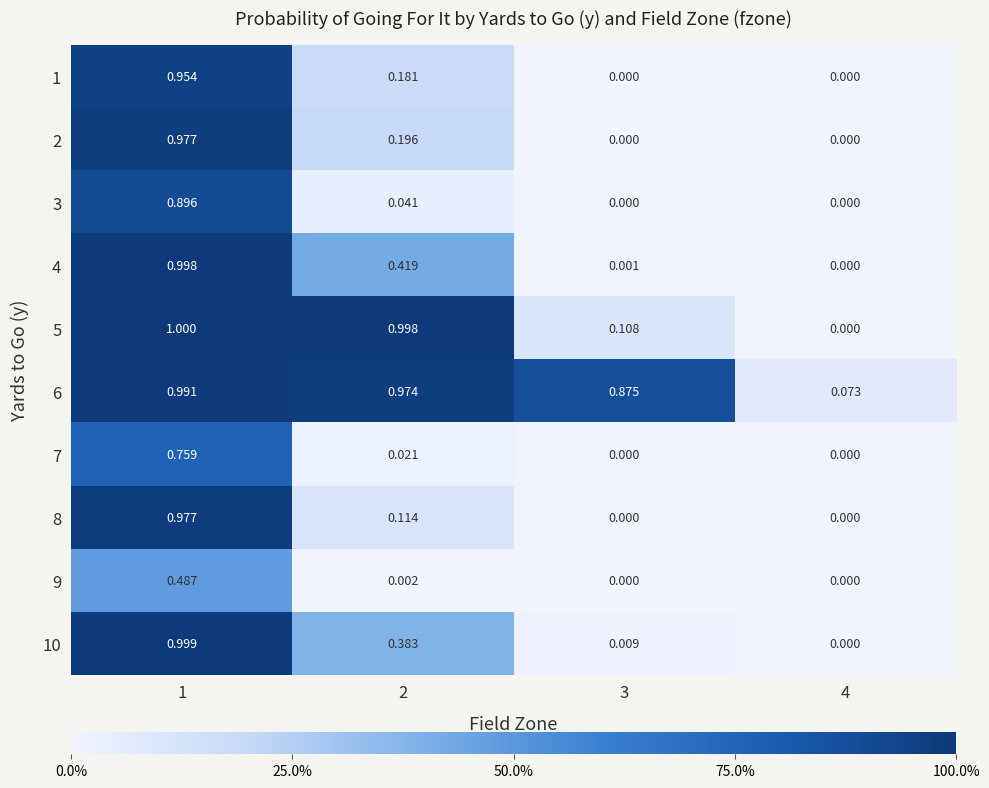

Reading left to right, transcribe all the data shown in this chart.

1: 1=1.0	2=0.2	3=0.0	4=0.0
2: 1=1.0	2=0.2	3=0.0	4=0.0
3: 1=0.9	2=0.0	3=0.0	4=0.0
4: 1=1.0	2=0.4	3=0.0	4=0.0
5: 1=1.0	2=1.0	3=0.1	4=0.0
6: 1=1.0	2=1.0	3=0.9	4=0.1
7: 1=0.8	2=0.0	3=0.0	4=0.0
8: 1=1.0	2=0.1	3=0.0	4=0.0
9: 1=0.5	2=0.0	3=0.0	4=0.0
10: 1=1.0	2=0.4	3=0.0	4=0.0